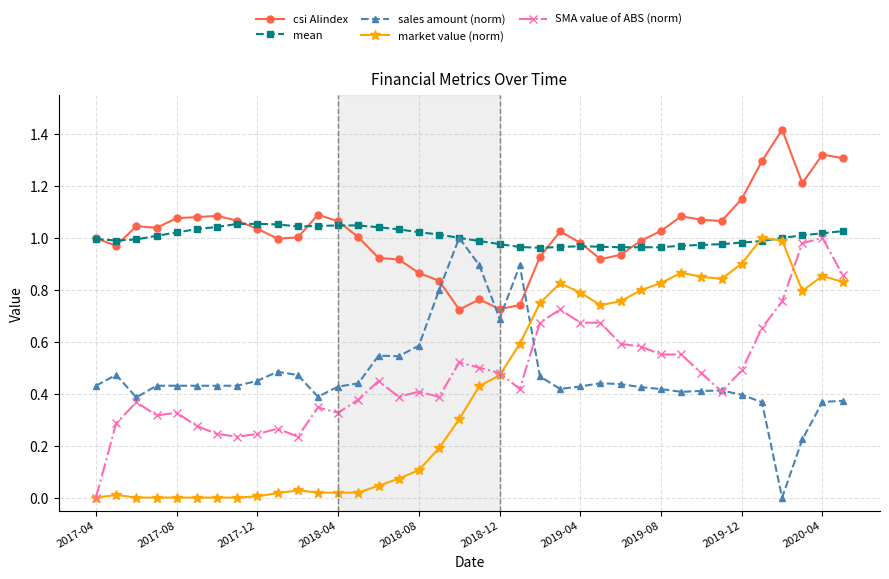

True or false: csi AIindex has more than 0 points higher than both neighbors.

True